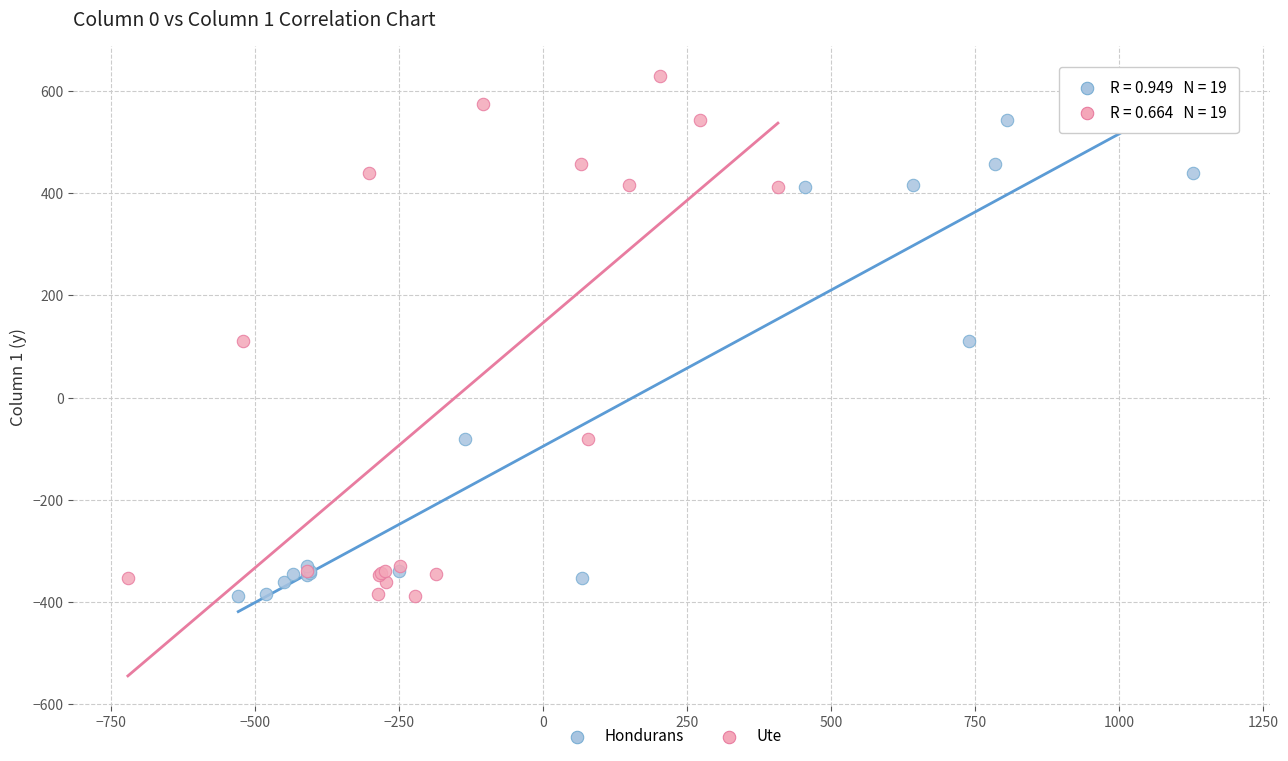

What are all the series names shown in the legend?

Hondurans, Ute